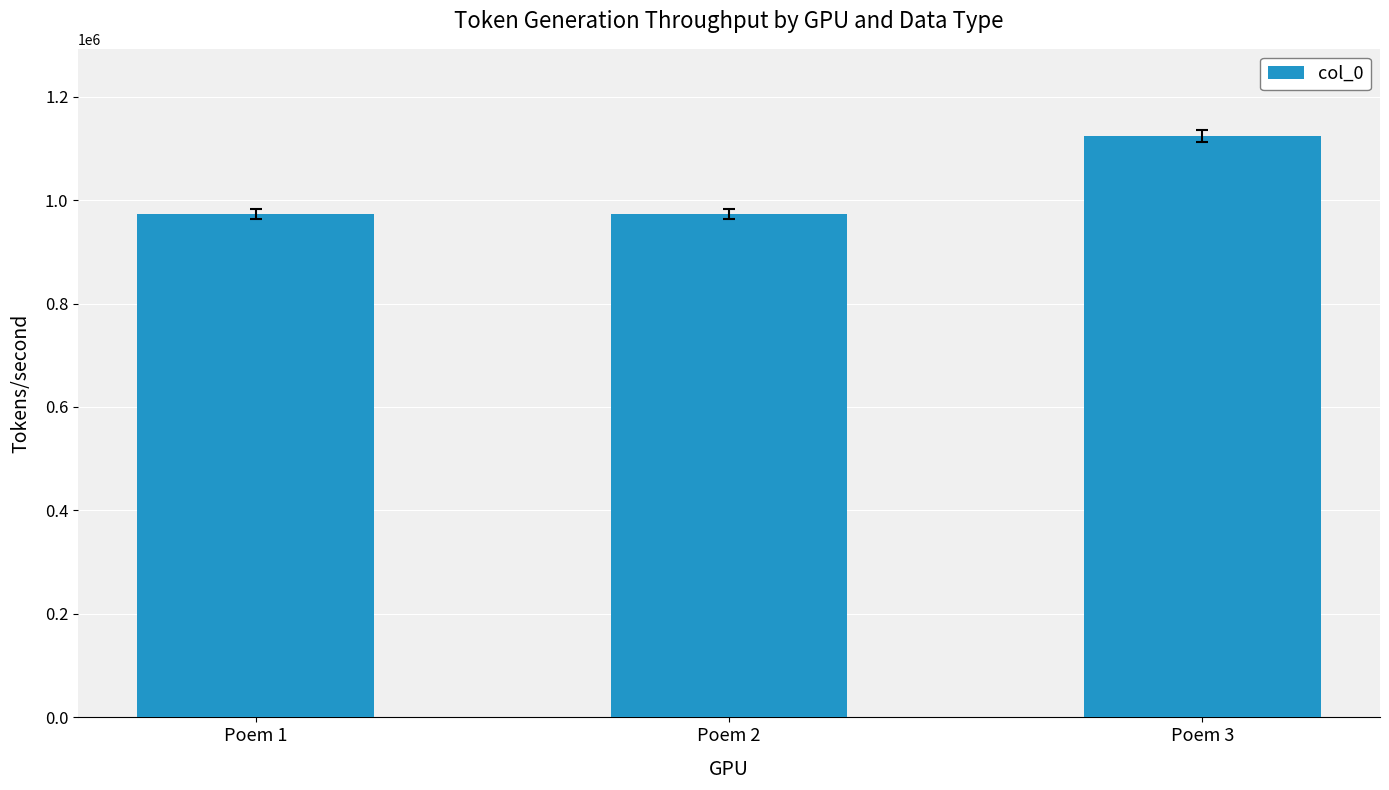

What is the difference between the values at Poem 3 and Poem 2?

150967